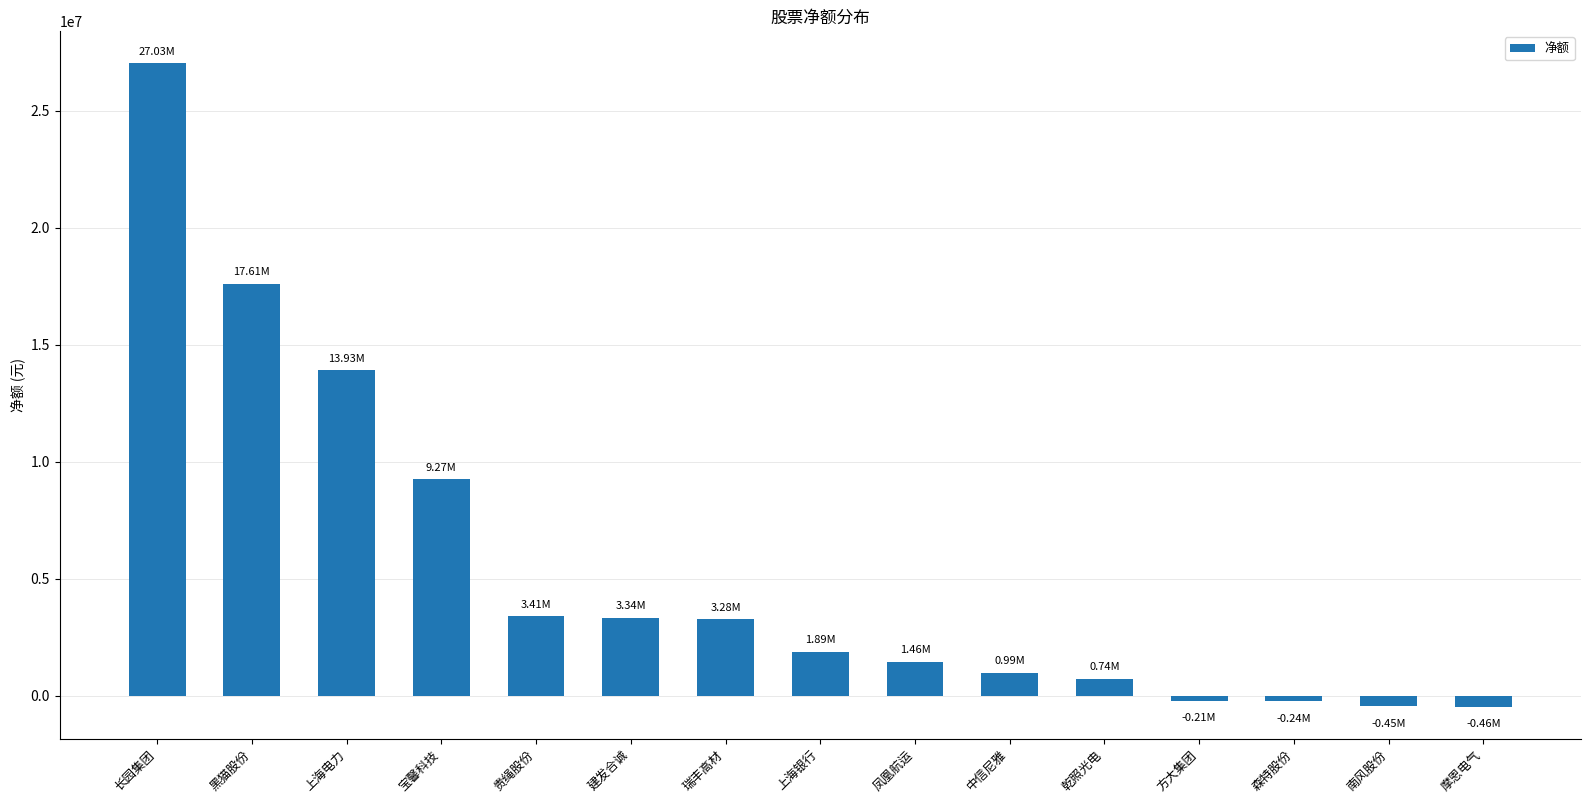

What is the greatest value displayed?

27026141